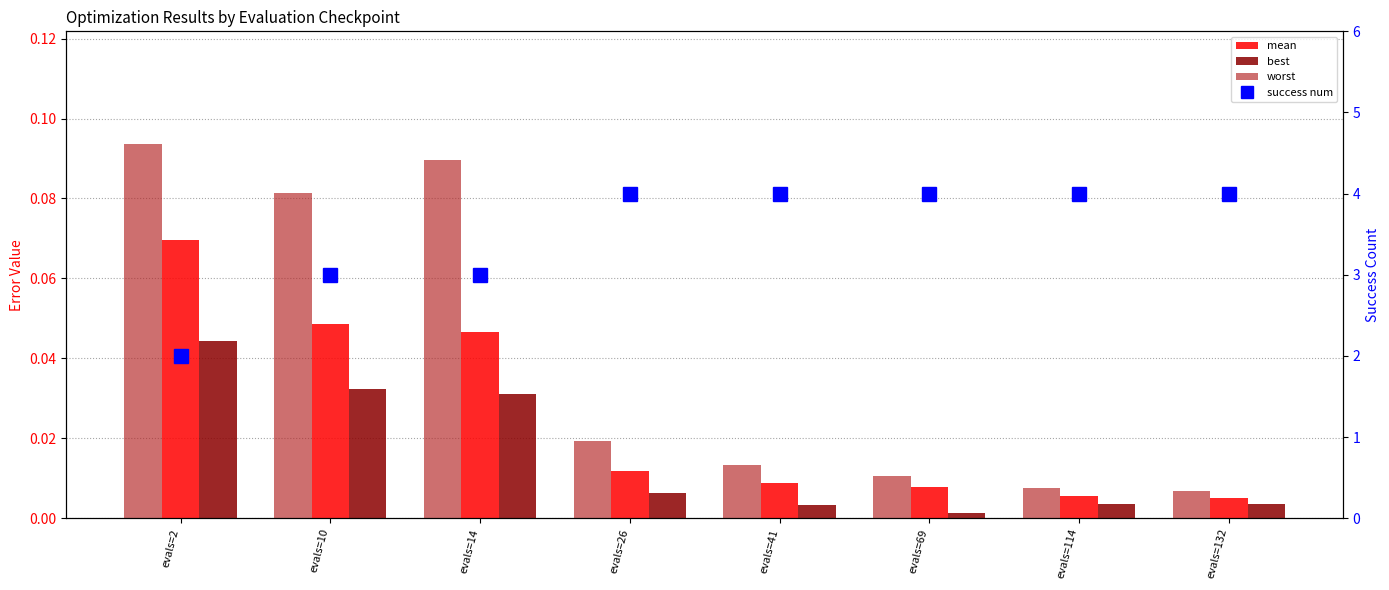

Reading left to right, list all the values displayed in this chart.

mean: 0.1	0.0	0.0	0.0	0.0	0.0	0.0	0.0
best: 0.0	0.0	0.0	0.0	0.0	0.0	0.0	0.0
worst: 0.1	0.1	0.1	0.0	0.0	0.0	0.0	0.0
success num: 2.0	3.0	3.0	4.0	4.0	4.0	4.0	4.0